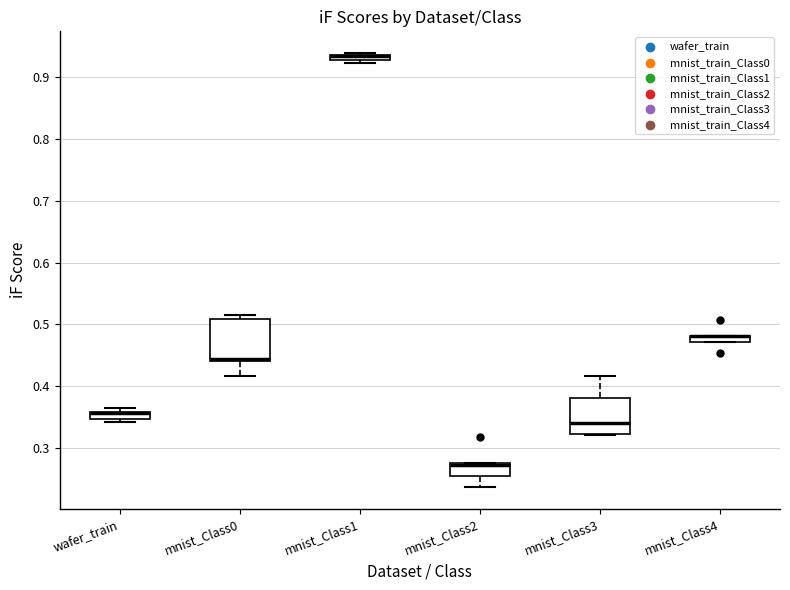

Where is the upper edge of the box for mnist_Class4 on the y-axis? The values are not printed on the chart, so give them approximately, as read against the axis.

0.48